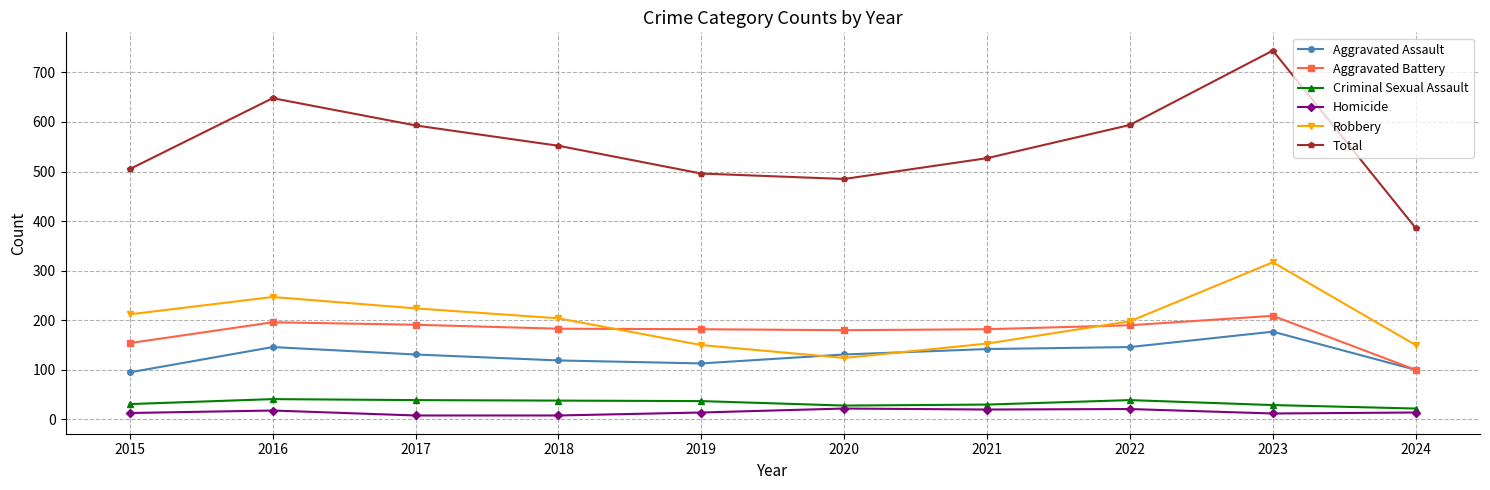

Where is Aggravated Battery nearest to the value 154?

2015